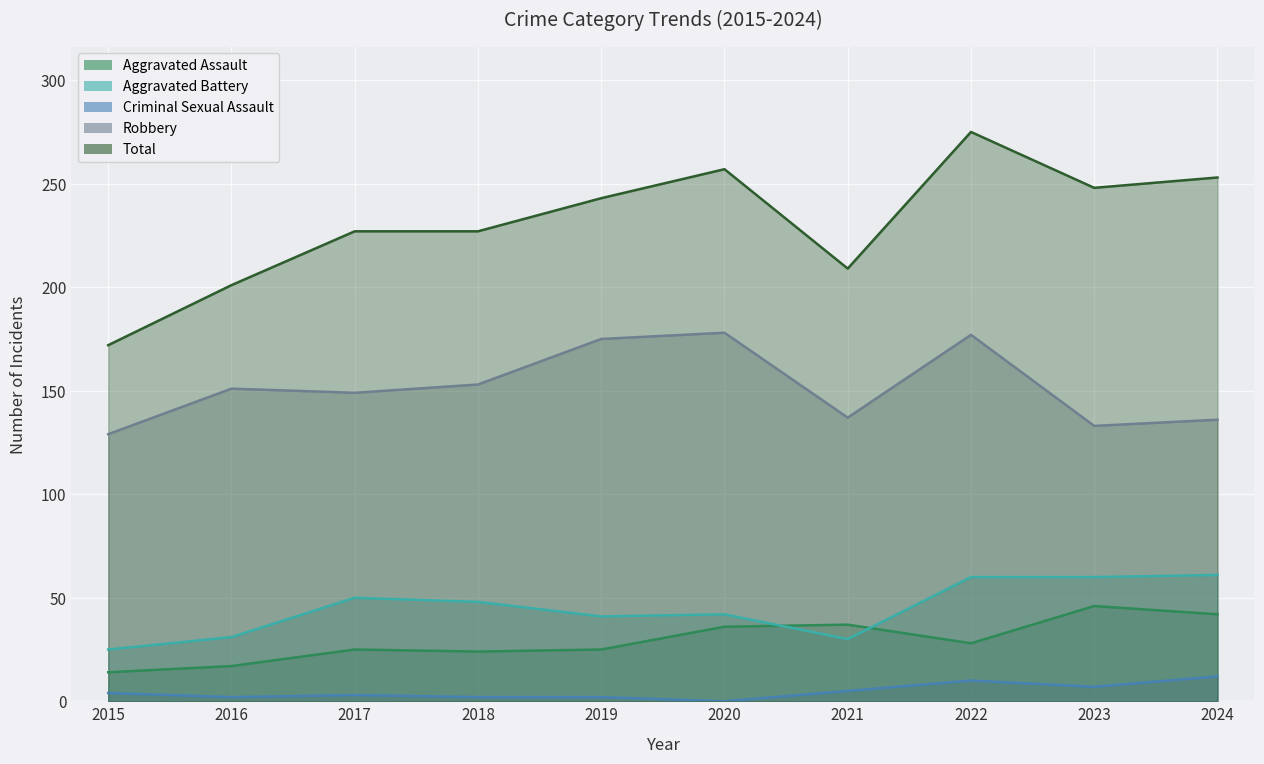

List the labels in order of Robbery value, largest first.

2020, 2022, 2019, 2018, 2016, 2017, 2021, 2024, 2023, 2015